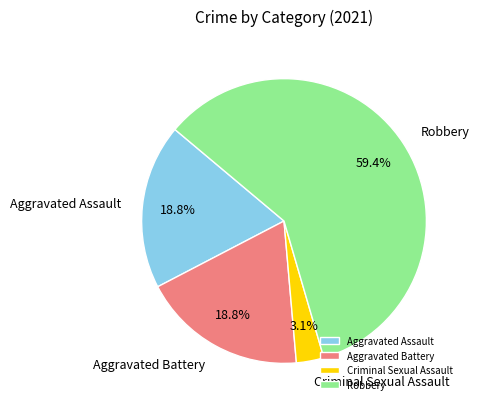

What percentage is NOT represented by Criminal Sexual Assault?

96.9%